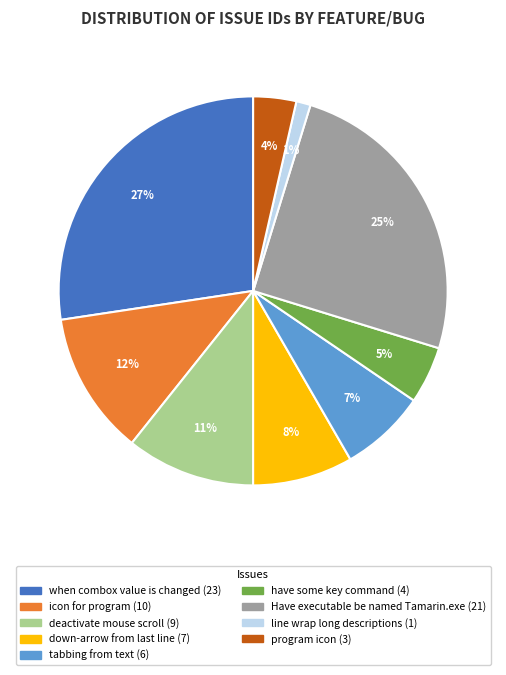

Do Have executable be named Tamarin.exe and program icon together represent more than half of the pie?

No